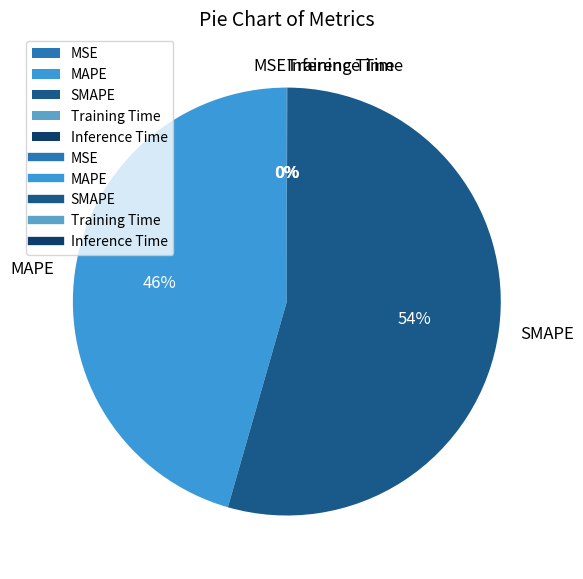

Which slice is the largest?

SMAPE